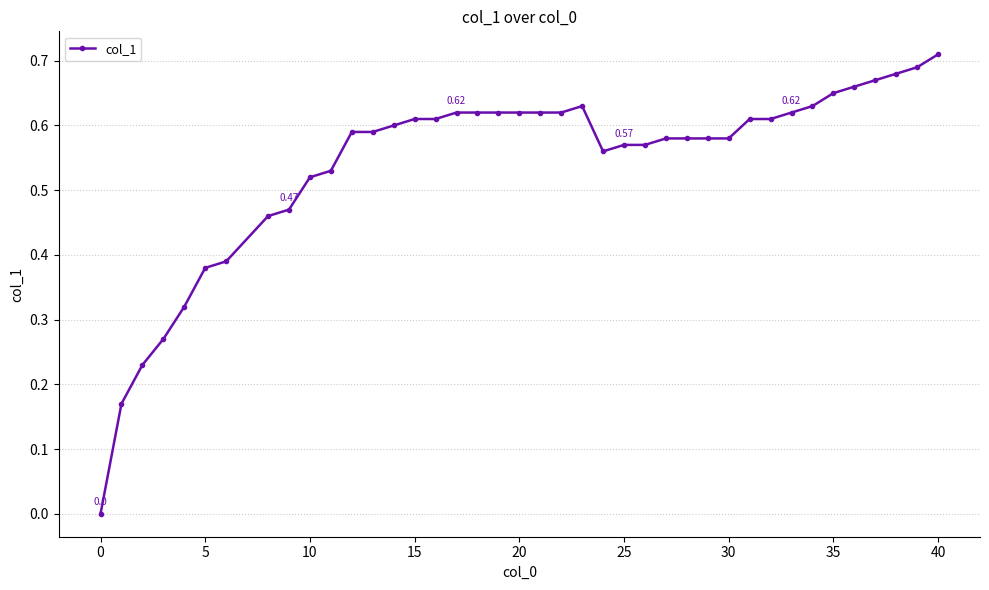

True or false: there are more than 0 points higher than both neighbors.

True